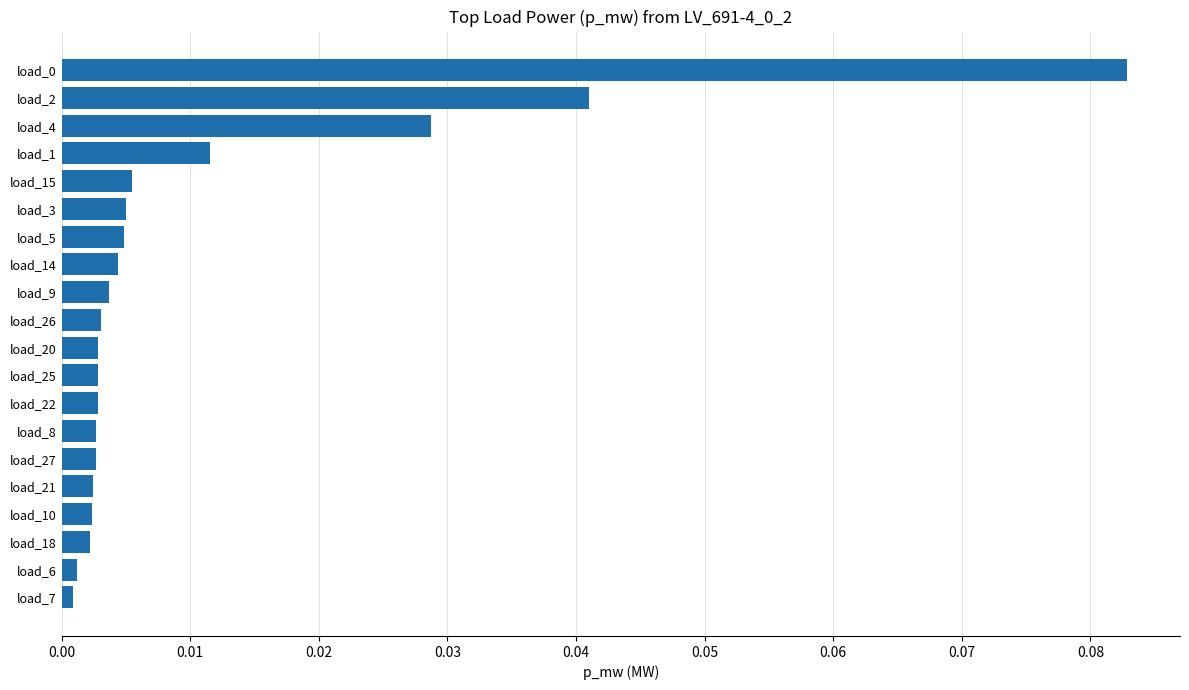

What is the change in value from load_9 to load_0?

+0.1